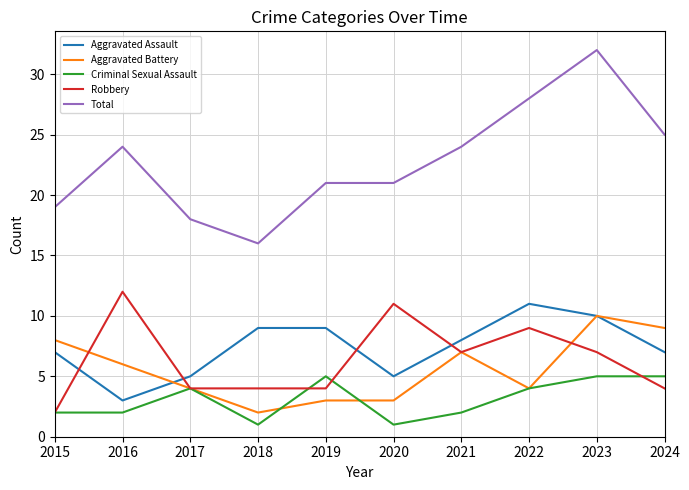

At which label does Robbery first exceed 7?

2016